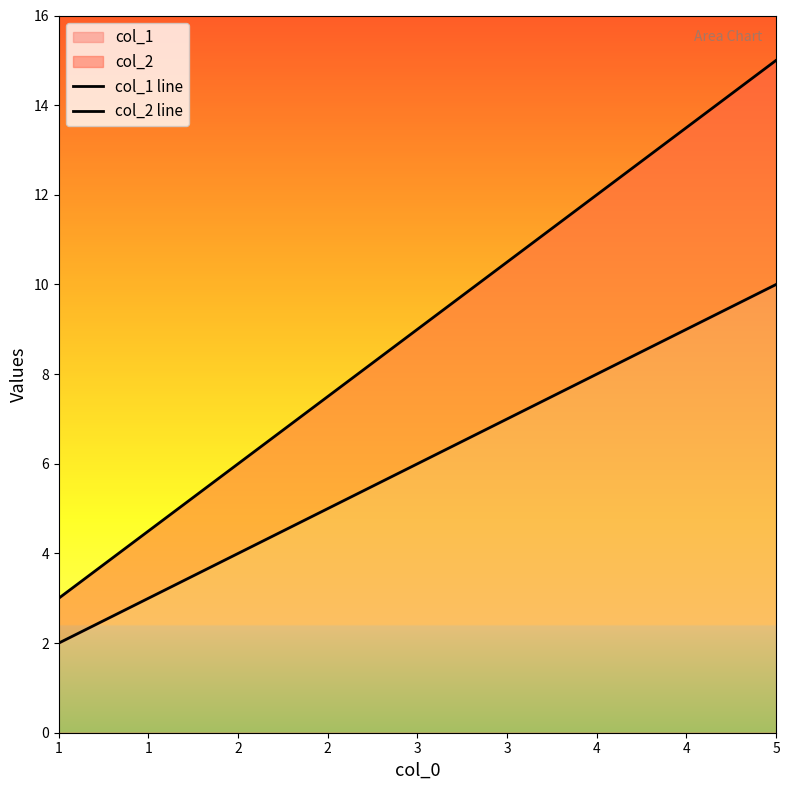

What is the sum of all col_2 line values?

45